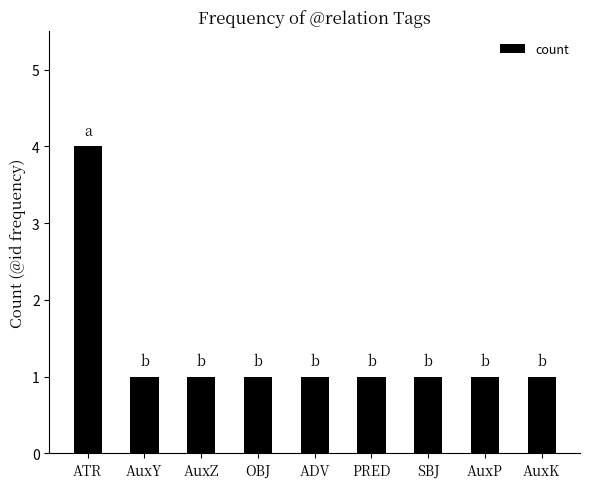

What is the greatest value displayed?

4